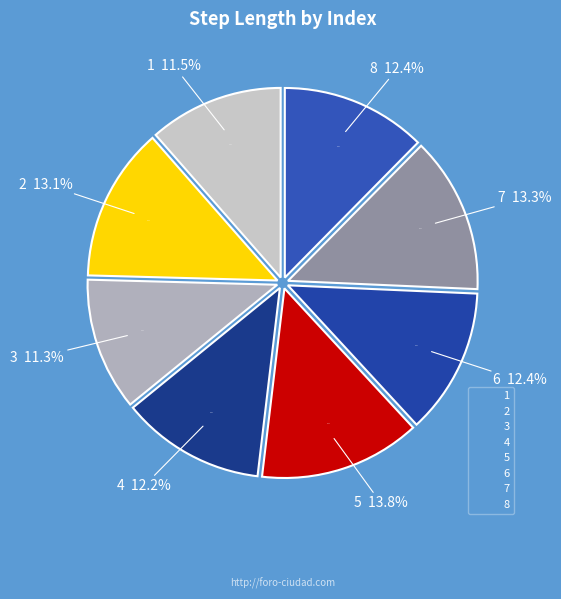

The 1 slice represents 1% of the pie. True or false?

False